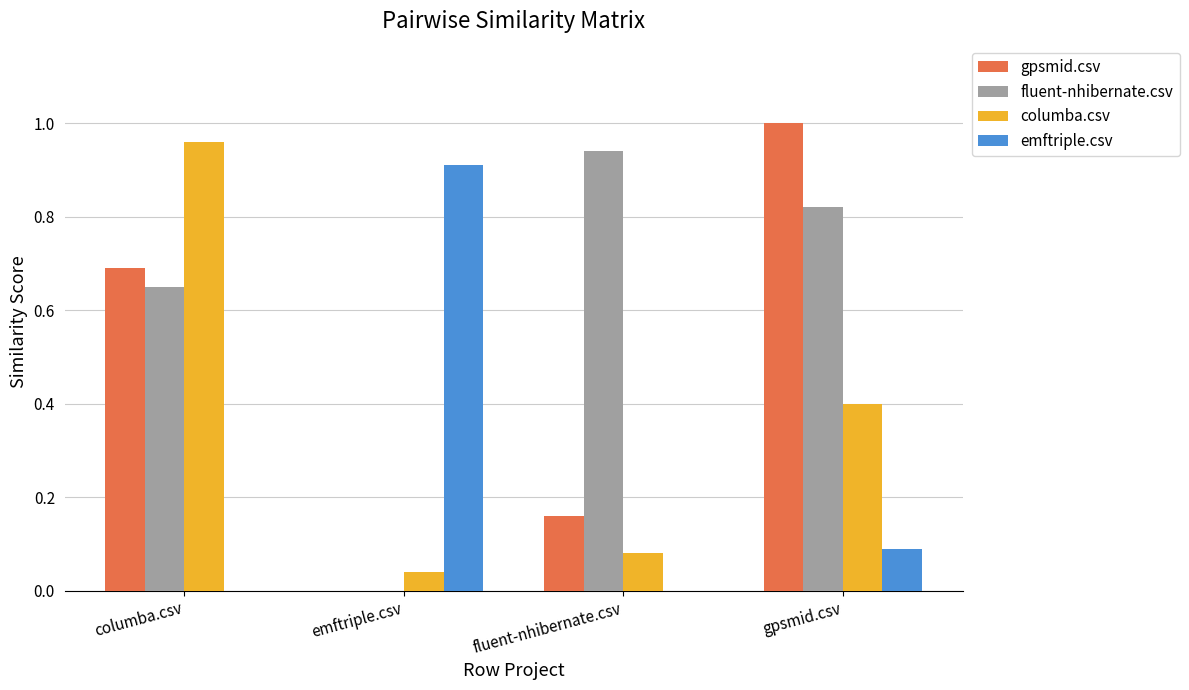

True or false: emftriple.csv has a value of 0.0 at fluent-nhibernate.csv.

True